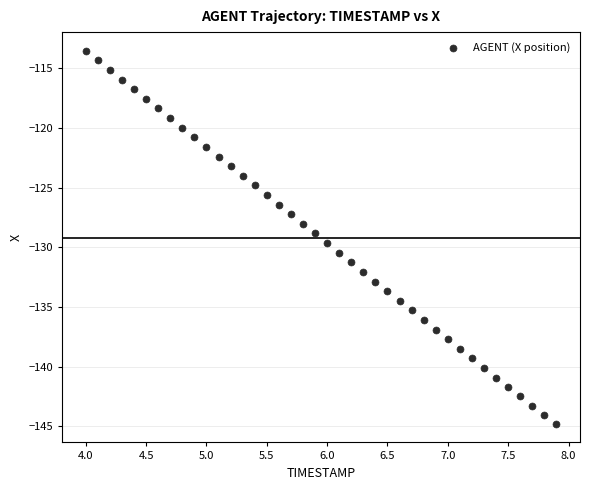

What is the range of Y values (max minus min)?

31.3